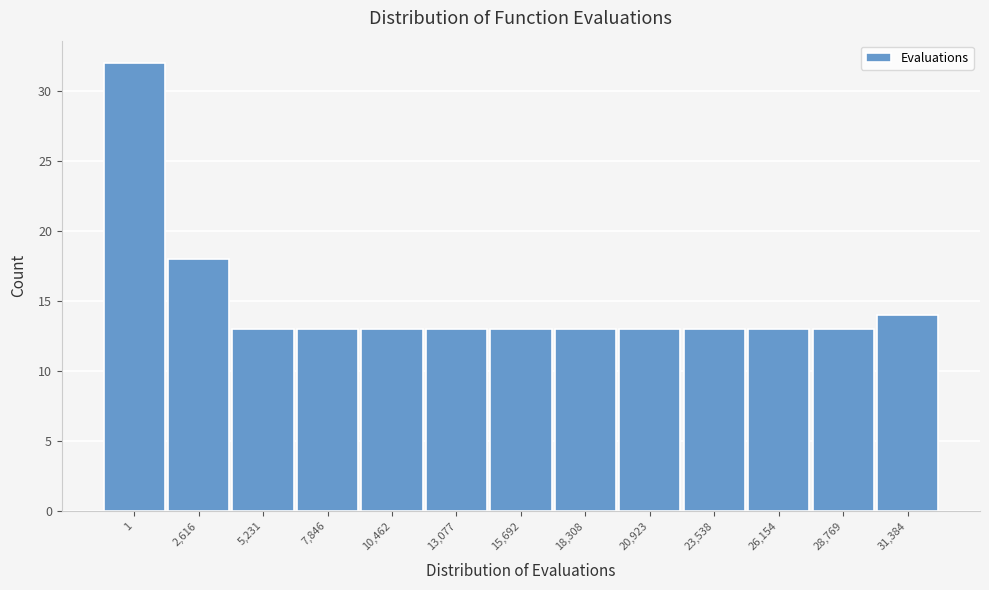

Reading left to right, transcribe all the data shown in this chart.

32	18	13	13	13	13	13	13	13	13	13	13	14